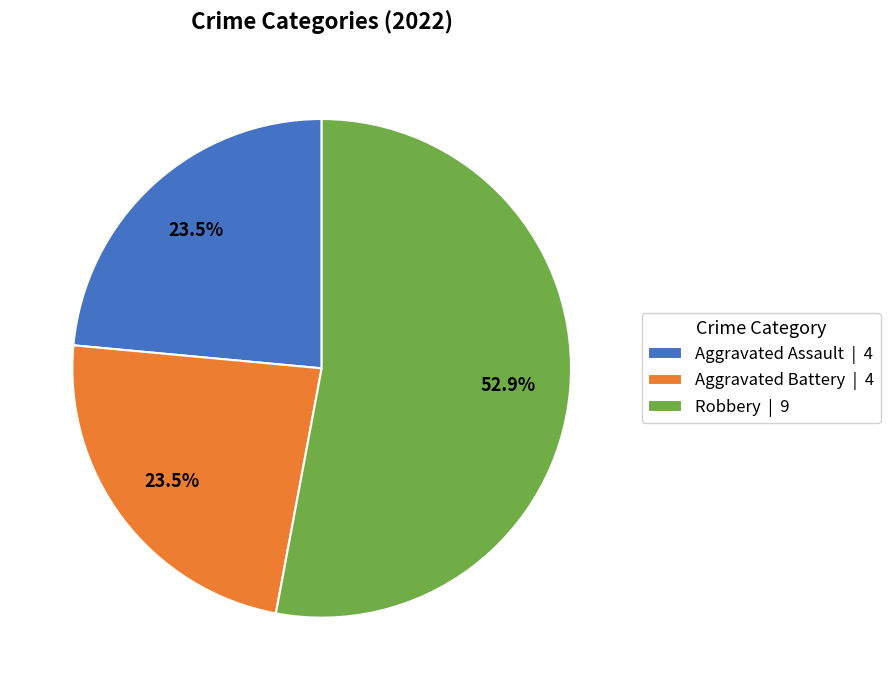

To the nearest percent, what is the average slice percentage?

33%